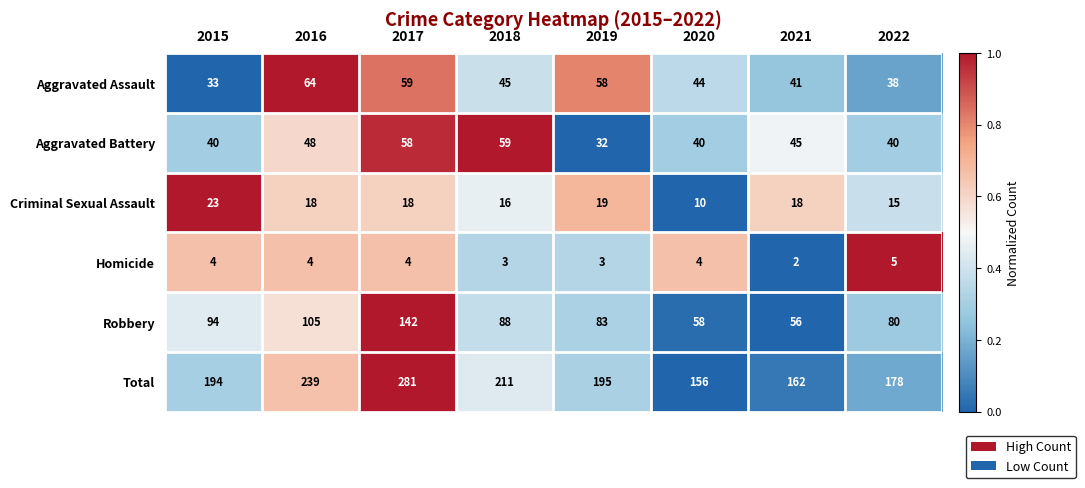

Which series has the widest spread of values?

Total